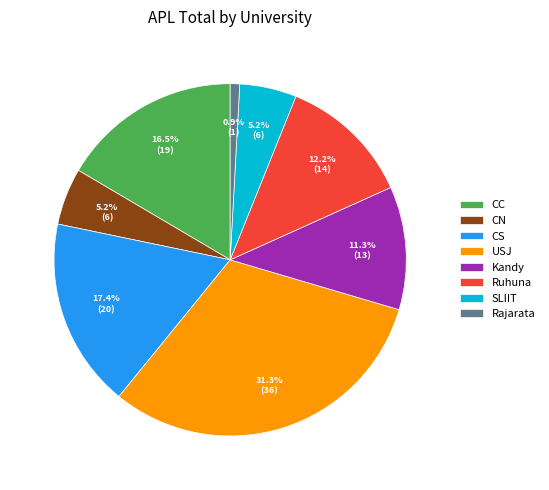

Combined, do Rajarata and Kandy account for over 50%?

No